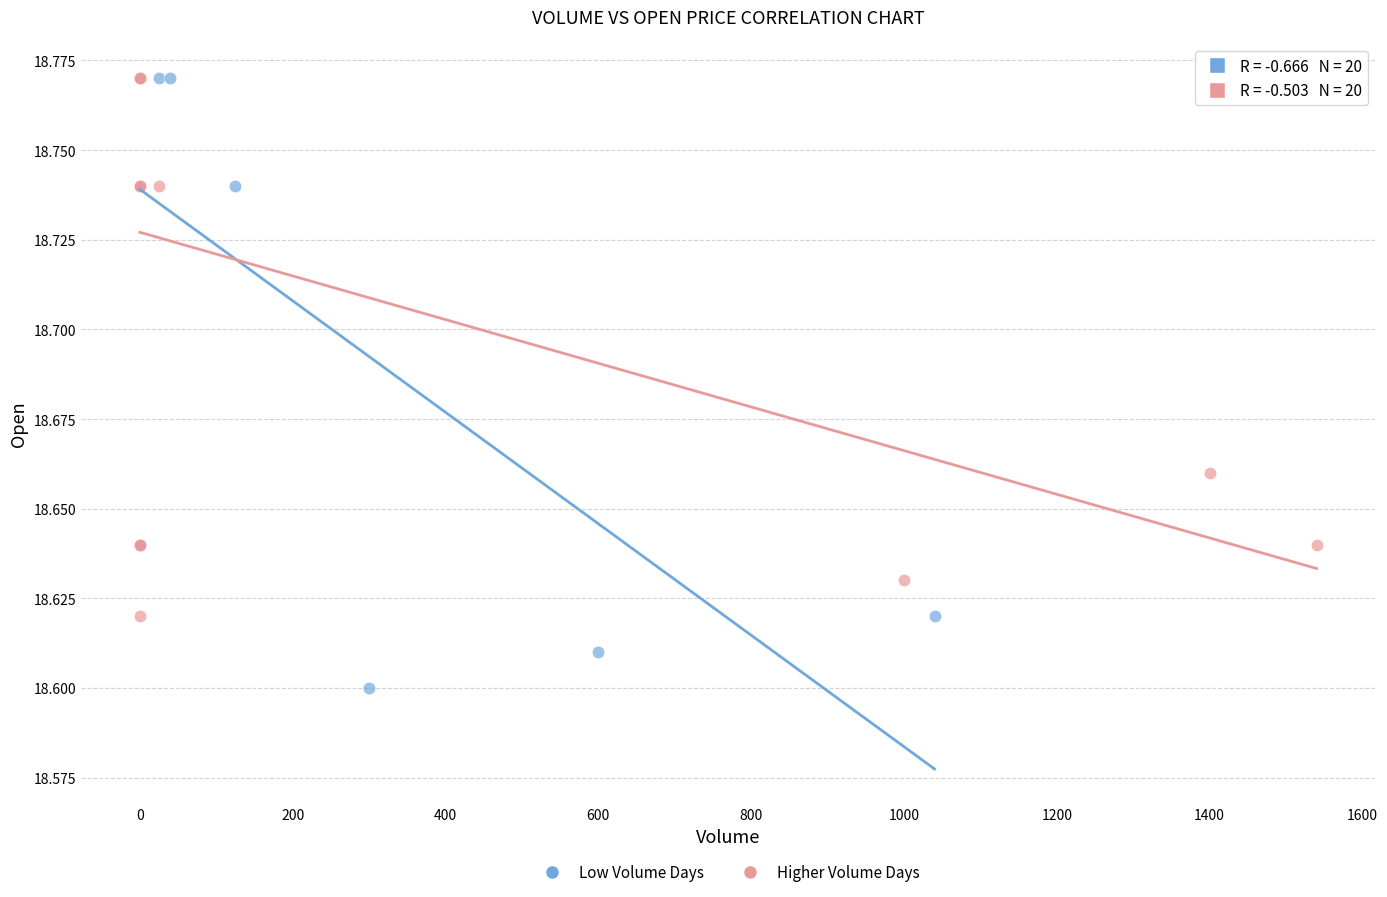

Which series contains the lowest Y value?

Low Volume Days